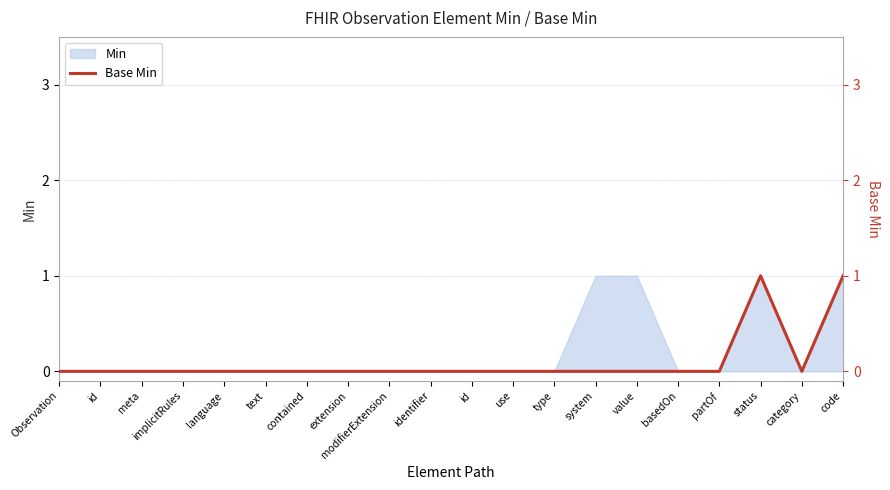

Which label corresponds to the largest value in the chart?

status